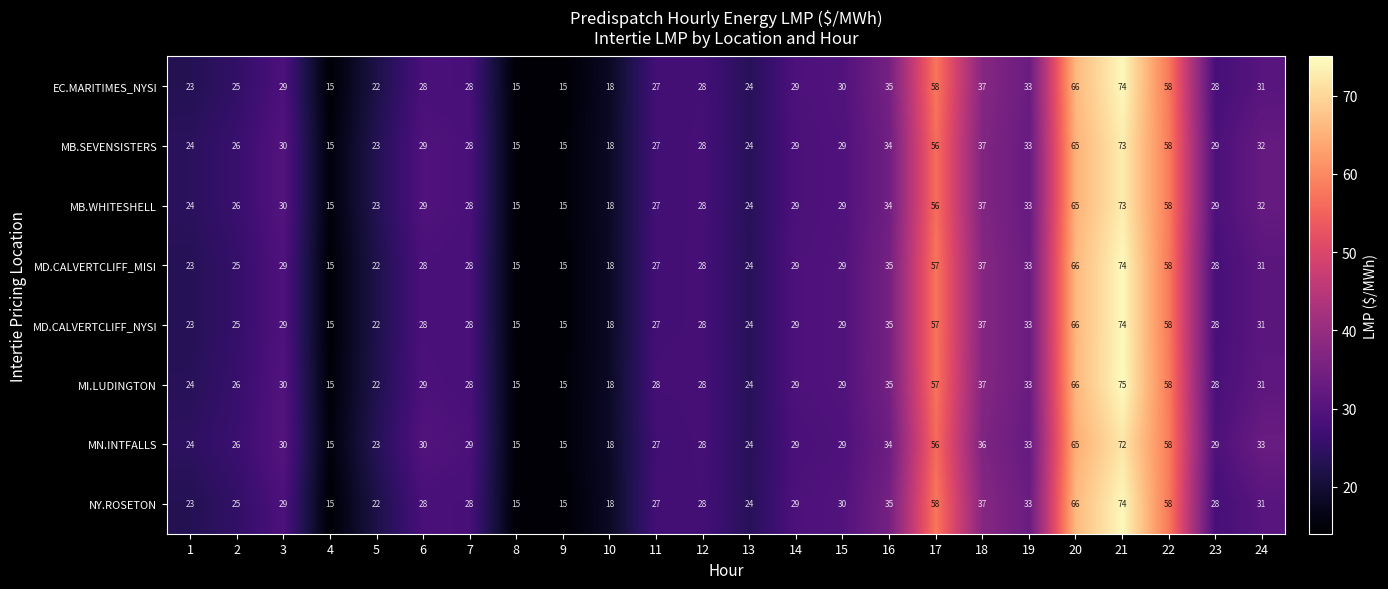

Which series has the widest spread of values?

MI.LUDINGTON